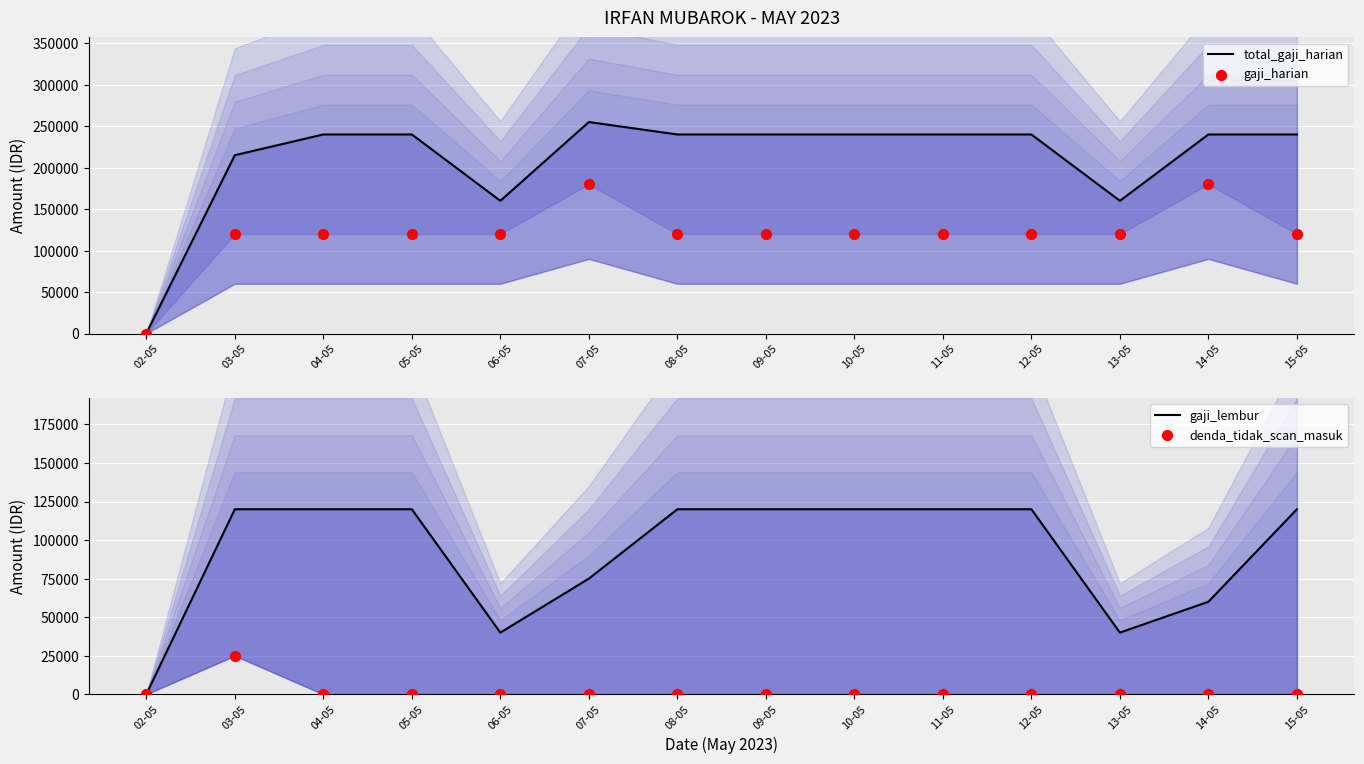

Which series reaches the maximum Y coordinate?

total_gaji_harian